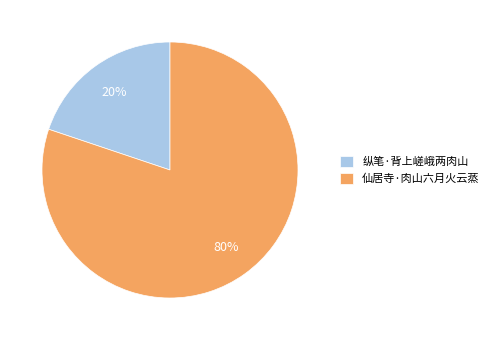

Which has a higher value, 仙居寺·肉山六月火云蒸 or 纵笔·背上嵯峨两肉山?

仙居寺·肉山六月火云蒸